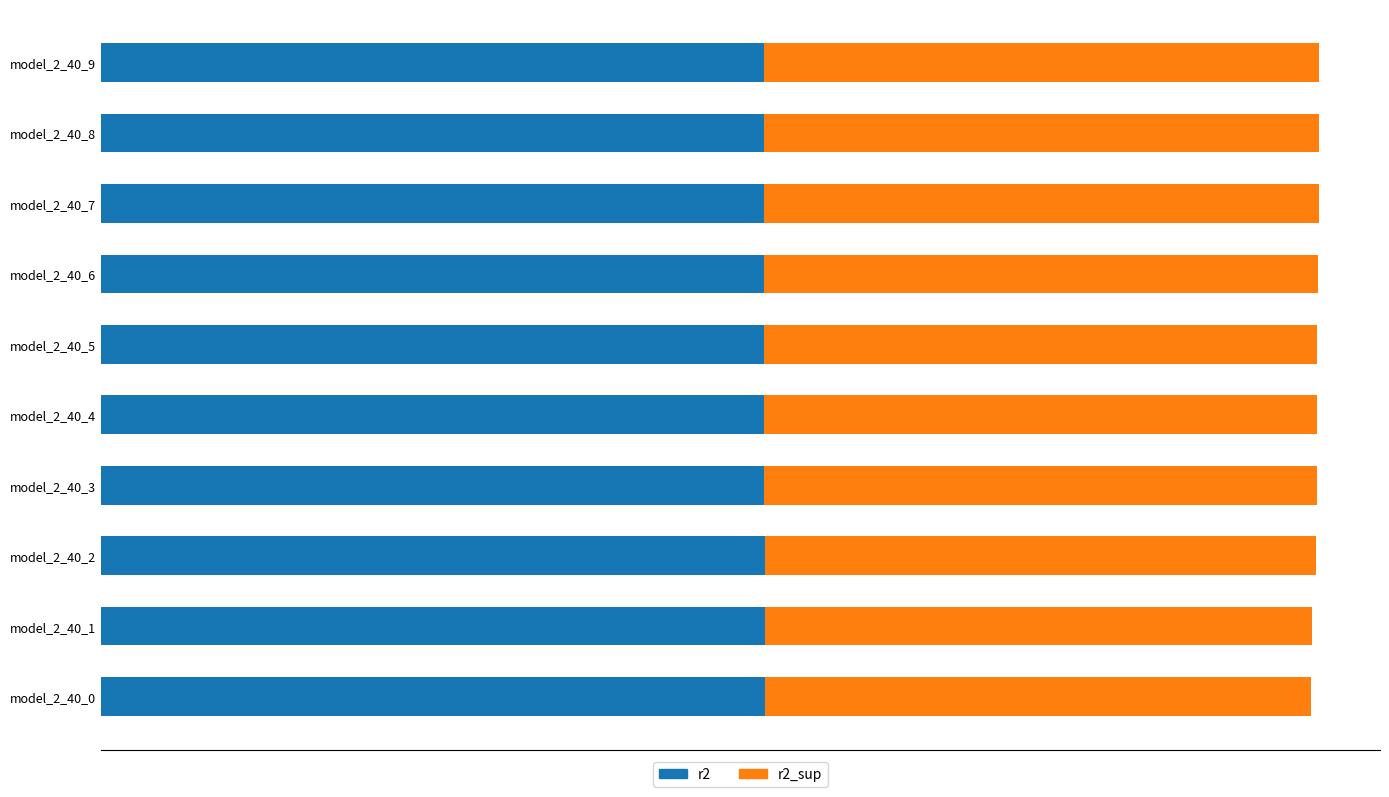

What are all the series names shown in the legend?

r2, r2_sup